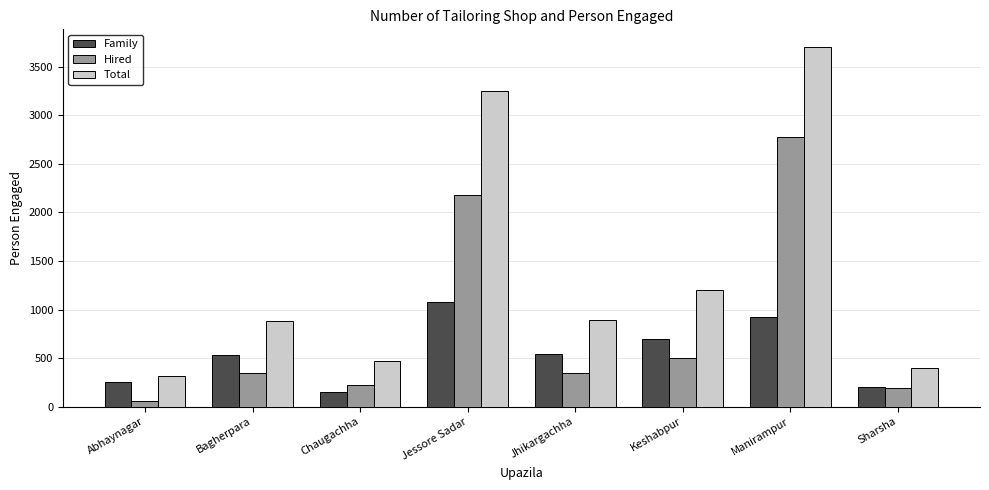

The value of Total at Jessore Sadar is 1642. True or false?

False